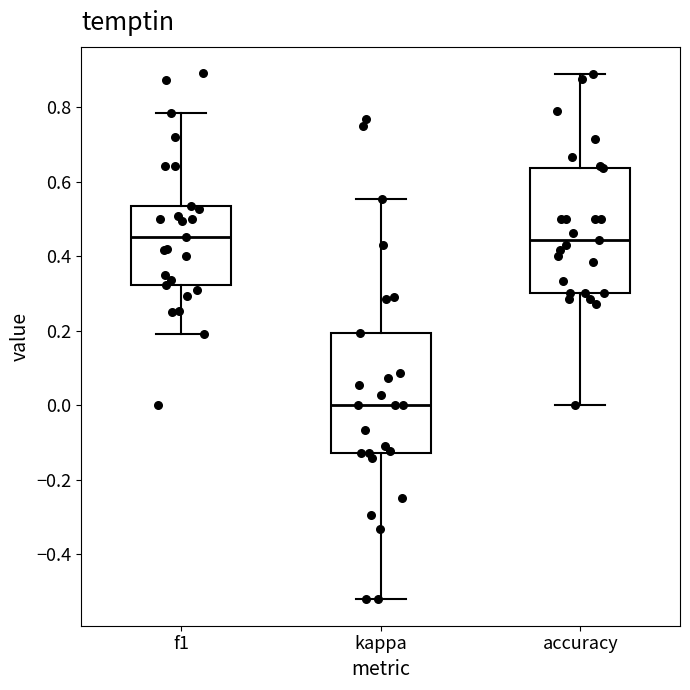

Where is the lower edge of the box for accuracy on the y-axis? The values are not printed on the chart, so give them approximately, as read against the axis.

0.30